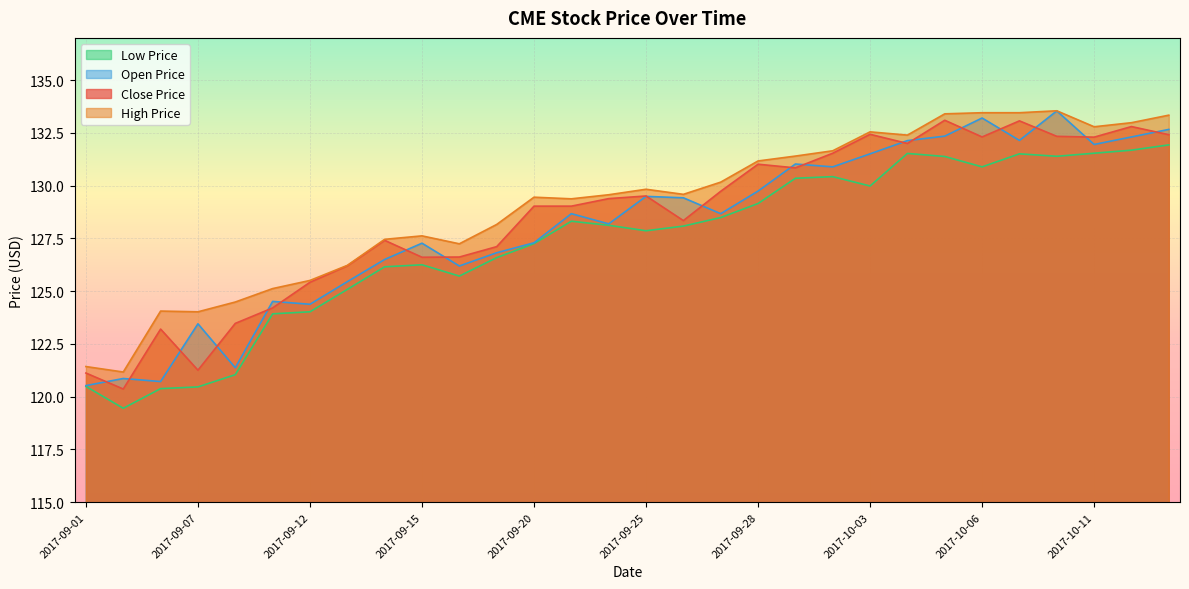

What is the average value of the high_price series?

129.1